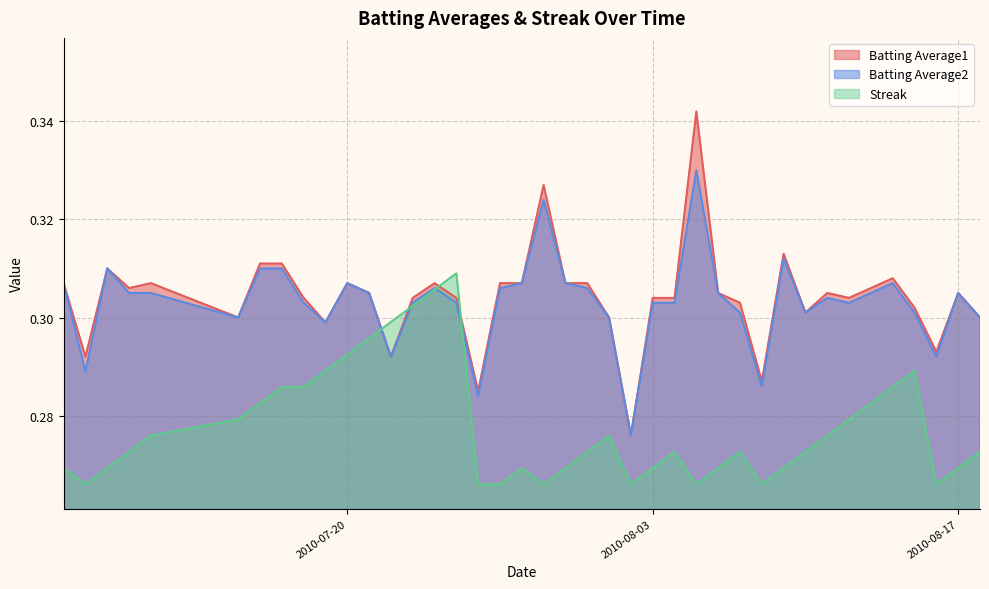

The value of Streak at 2010-07-10 is 0.3. True or false?

True